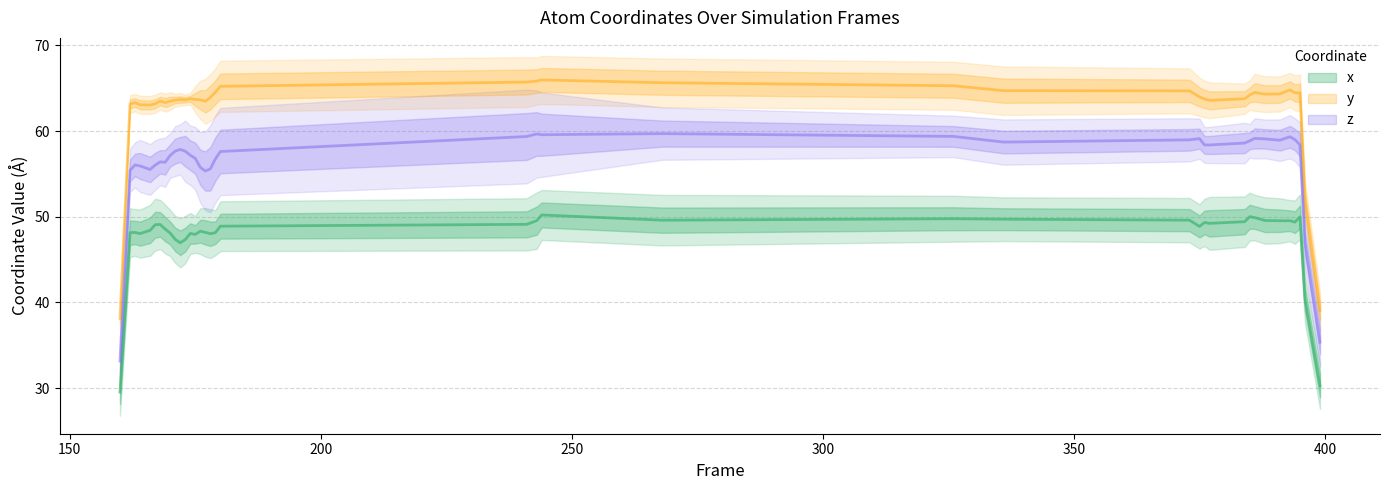

True or false: z has a value of 54.6 at 161.

True